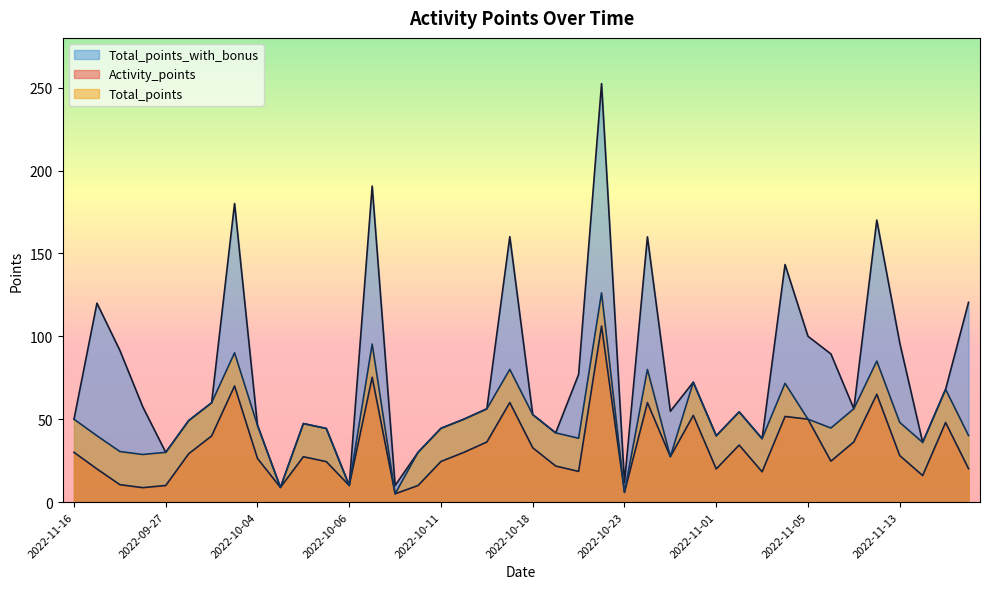

Which series has the largest total across all categories?

Total_points_with_bonus